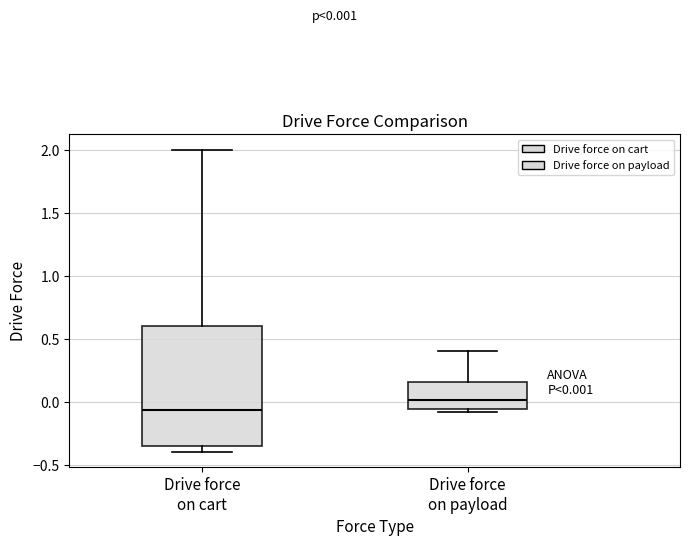

Which box is the tallest, from its lower edge to its upper edge?

Drive force on cart